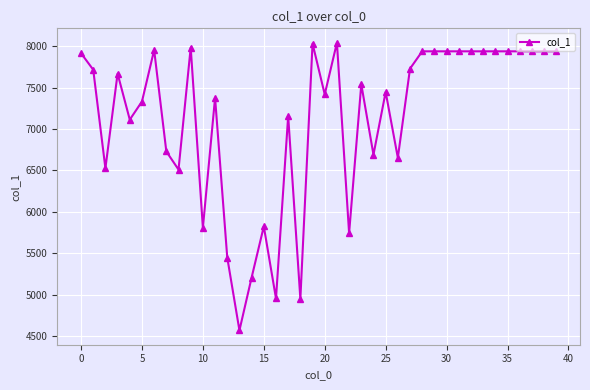

What is the minimum value shown in the chart?

4568